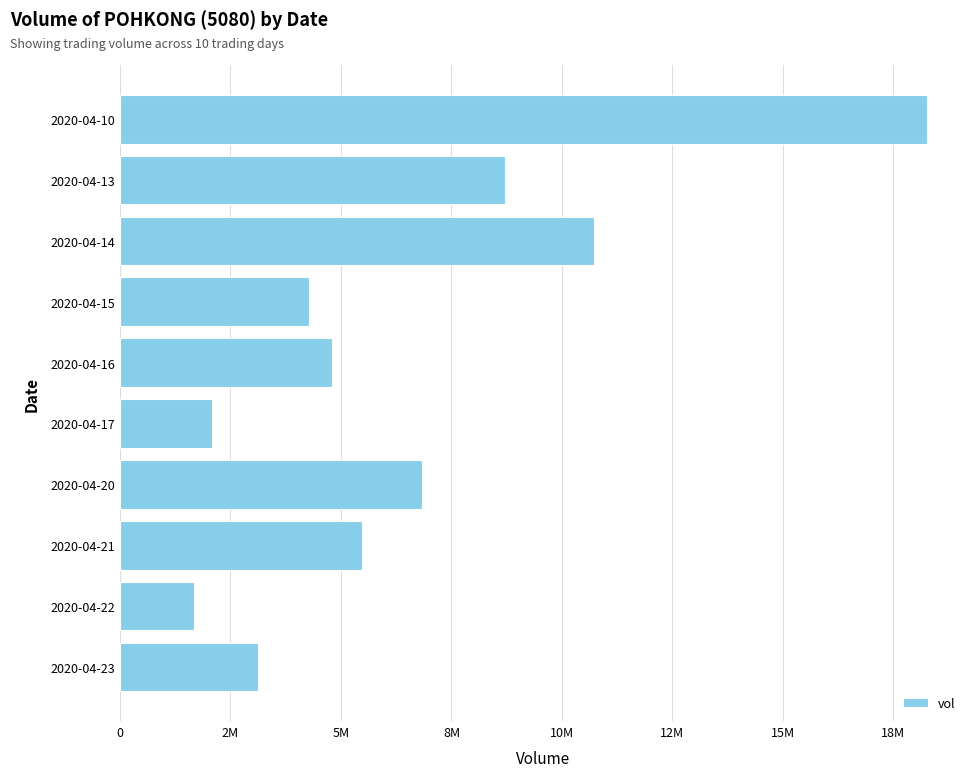

List the labels in order of value, smallest first.

2020-04-22, 2020-04-17, 2020-04-23, 2020-04-15, 2020-04-16, 2020-04-21, 2020-04-20, 2020-04-13, 2020-04-14, 2020-04-10